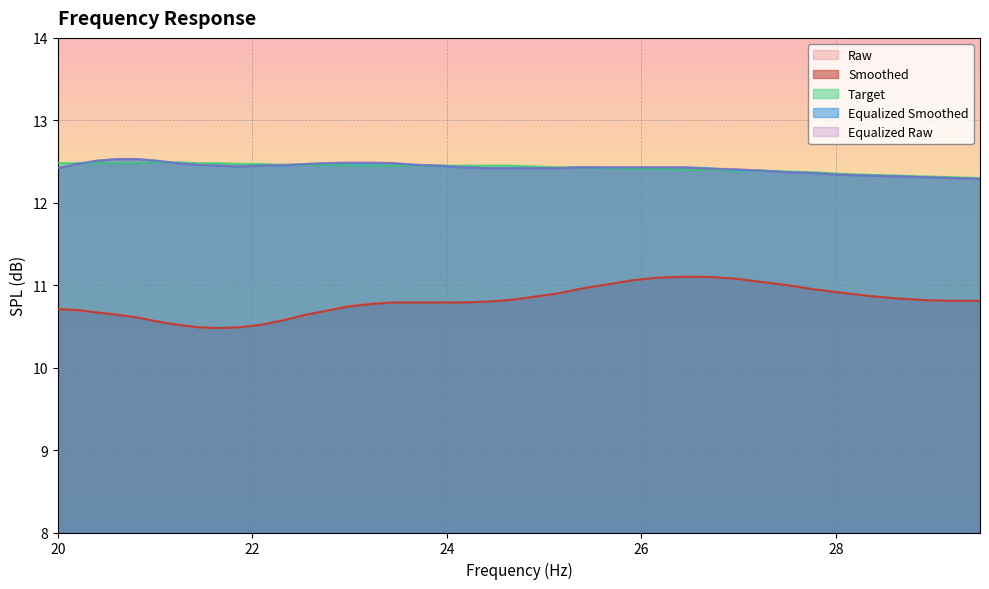

At which category is the sum across all series the highest?

26.43